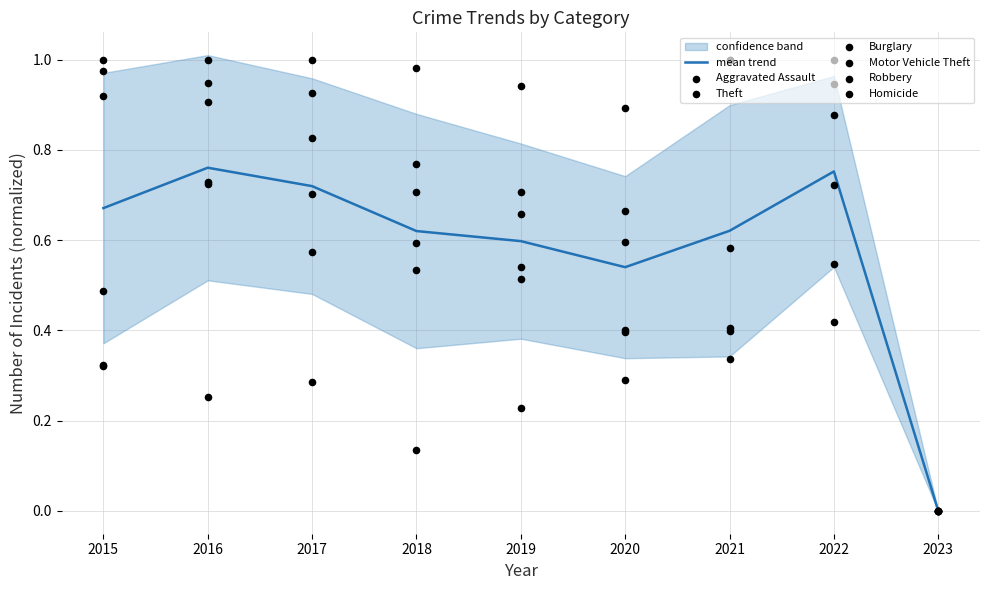

Is the value of Aggravated Assault at 2016 greater than the value of Motor Vehicle Theft at 2018?

Yes